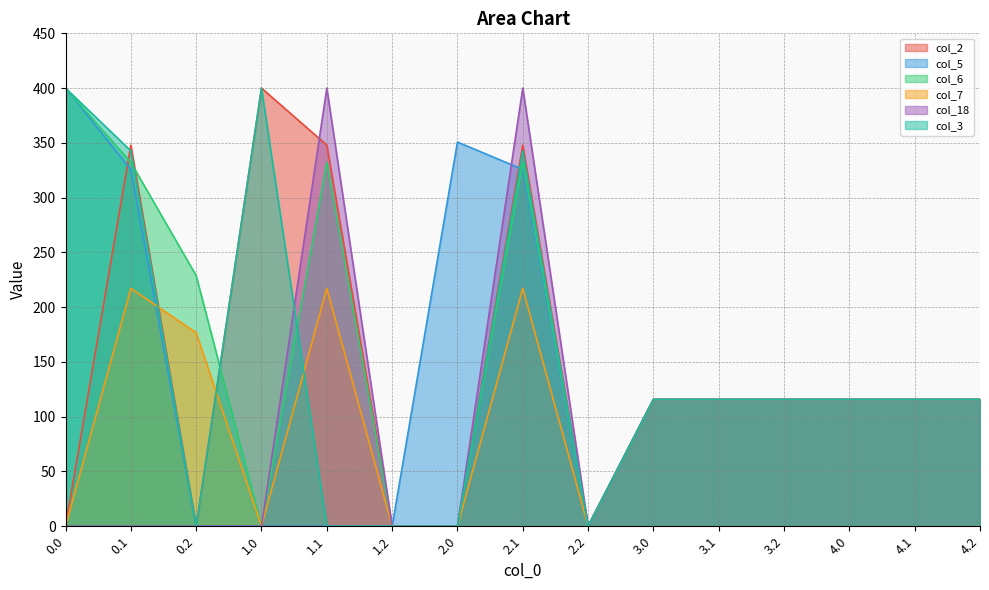

How many data points in col_3 are above 115?

10